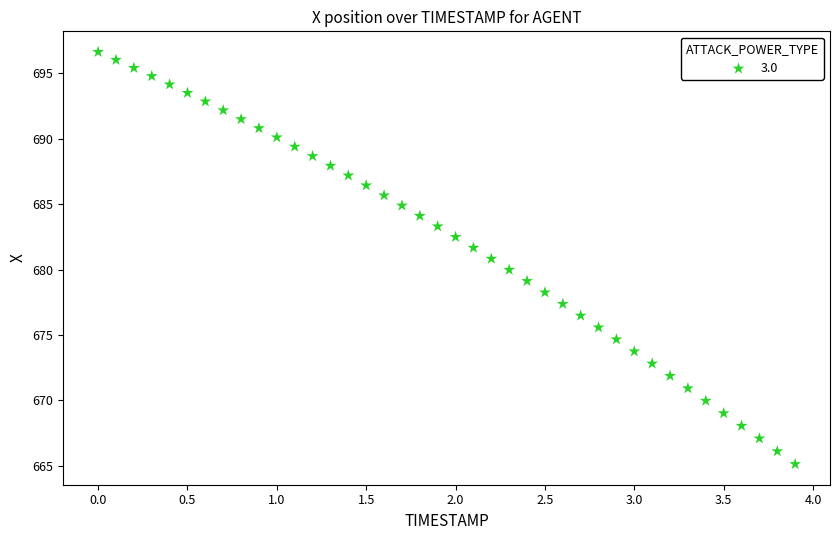

What is the range of X values (max minus min)?

3.9